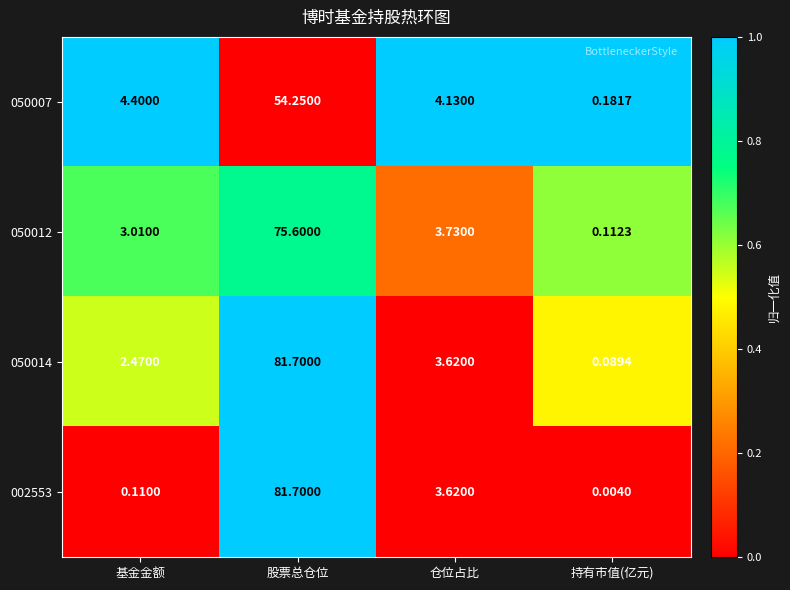

At which category is the sum across all series the highest?

股票总仓位